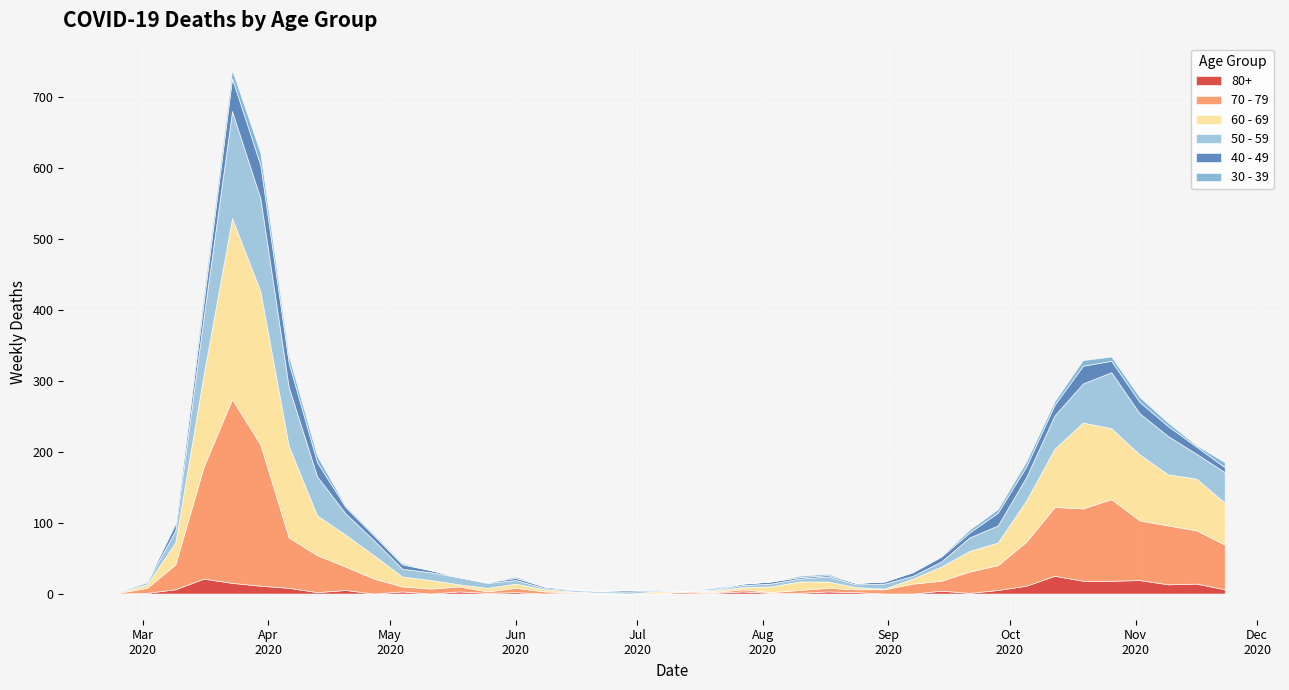

The value of 70 - 79 at 2020-10-05 is 62. True or false?

True